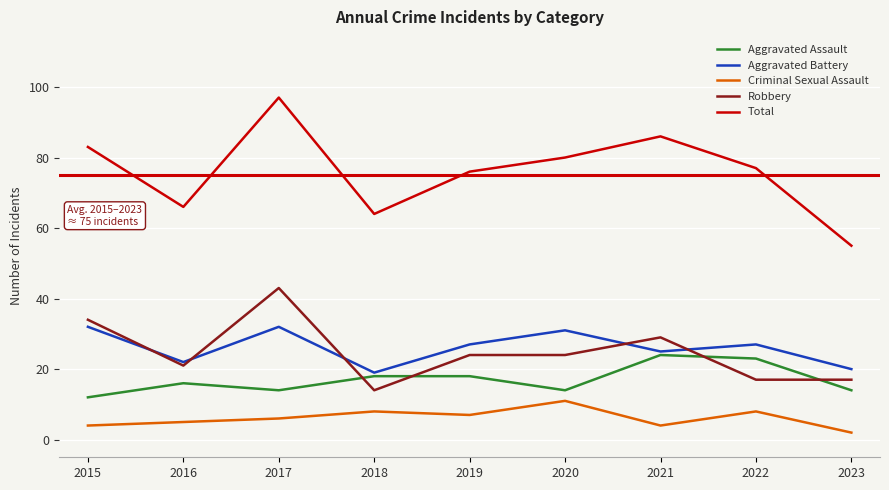

What is the greatest value displayed?

97